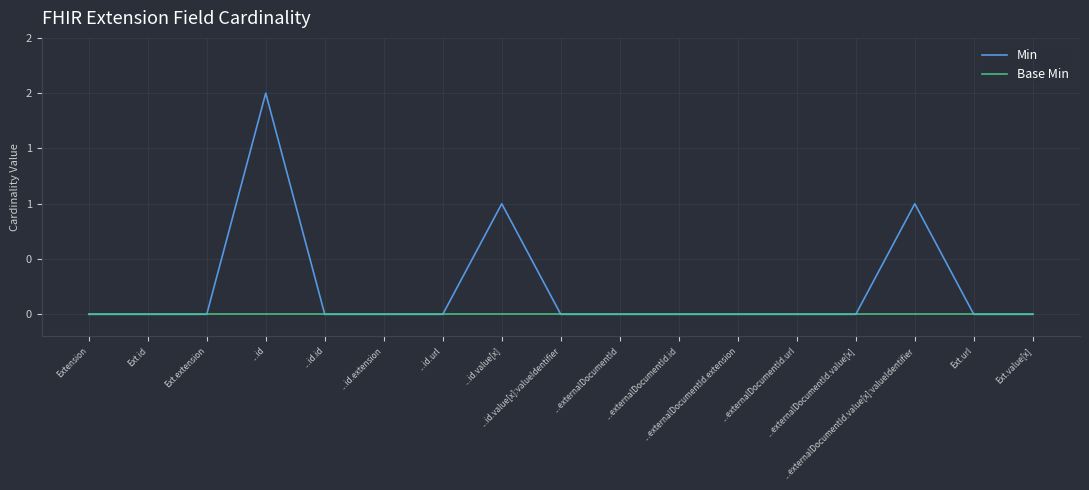

Does the chart have visible grid lines?

Yes